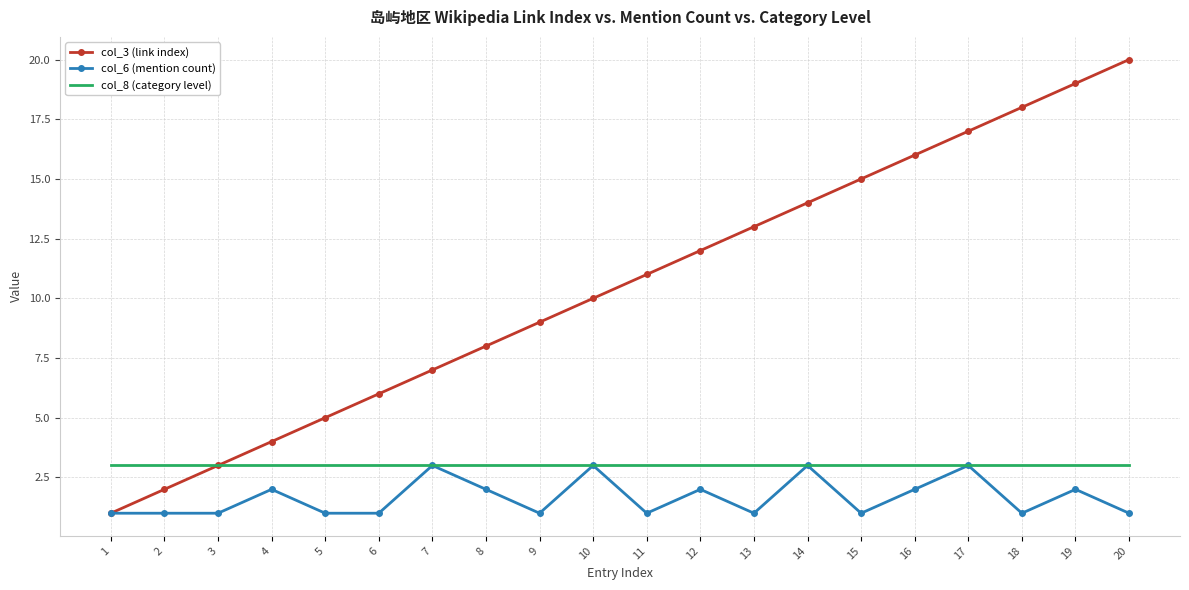

What is the lowest value of the col_6 (mention count) series?

1